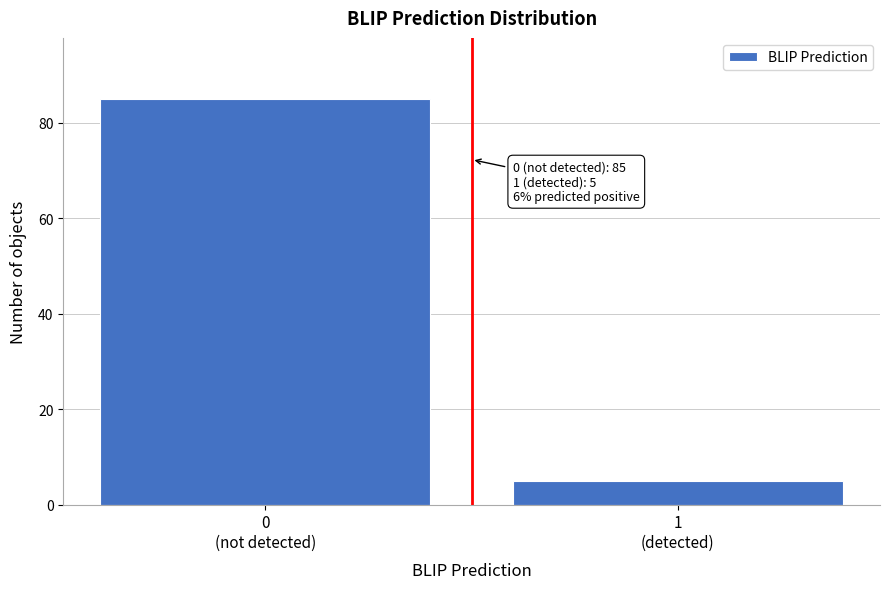

Reading left to right, extract all data points from this chart.

85	5